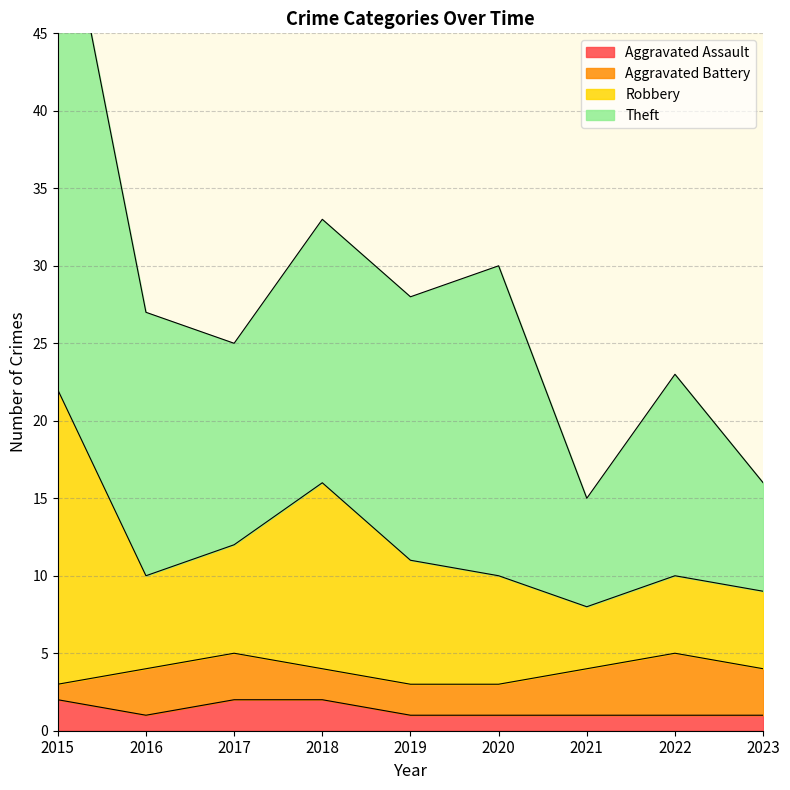

True or false: Theft and Robbery intersect in this chart.

False